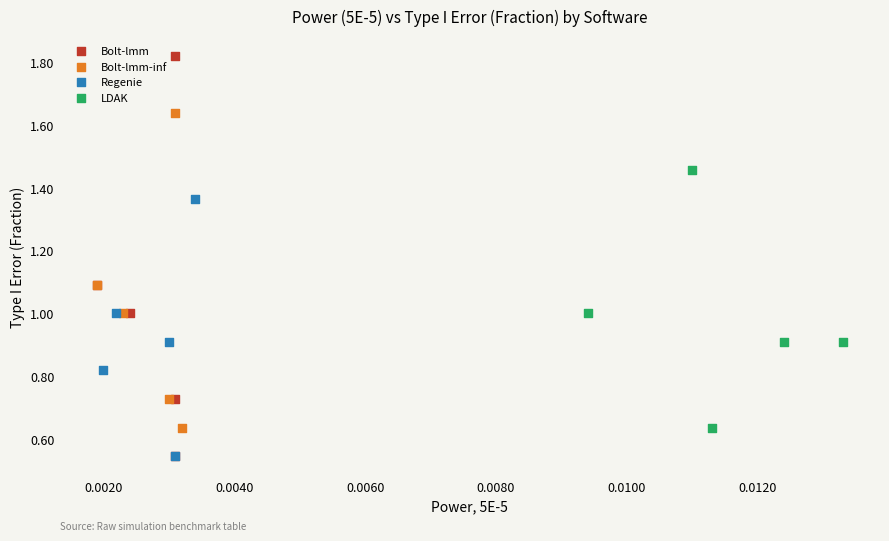

Which series reaches the maximum Y coordinate?

Bolt-lmm